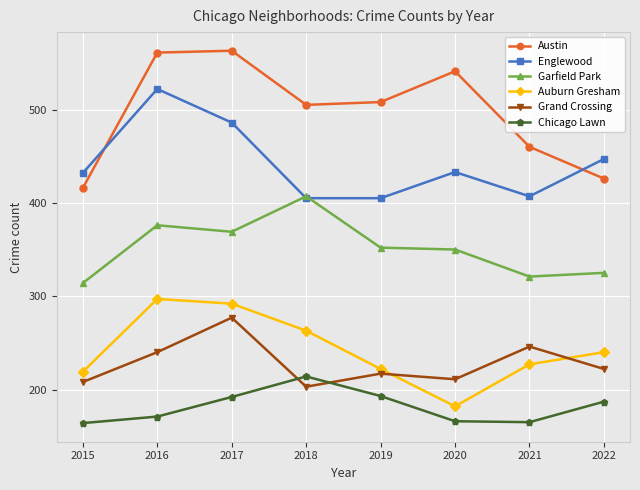

What is the lowest value of the Austin series?

416